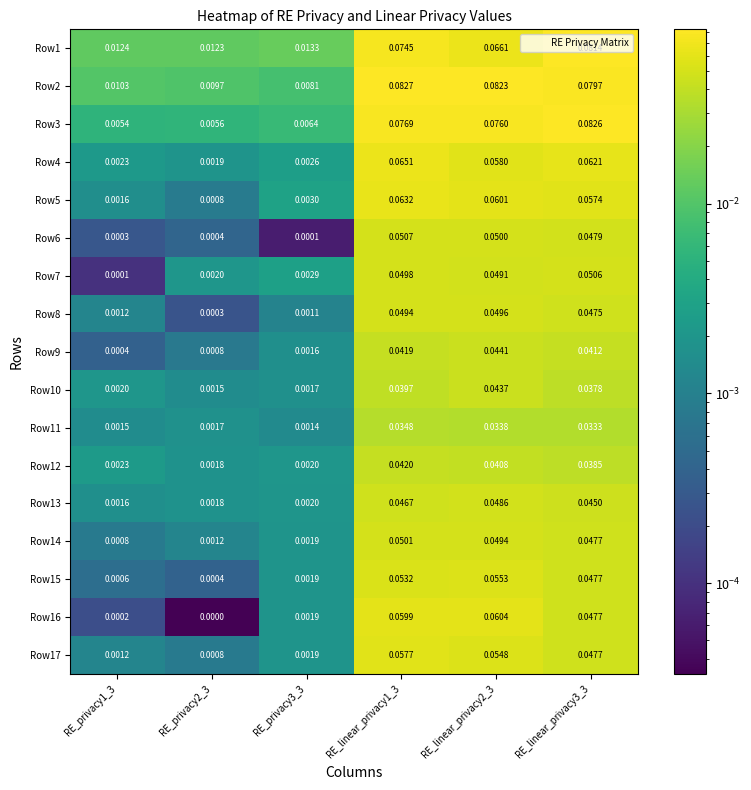

Is the value of Row3 at RE_linear_privacy2_3 greater than the value of Row10 at RE_privacy3_3?

Yes